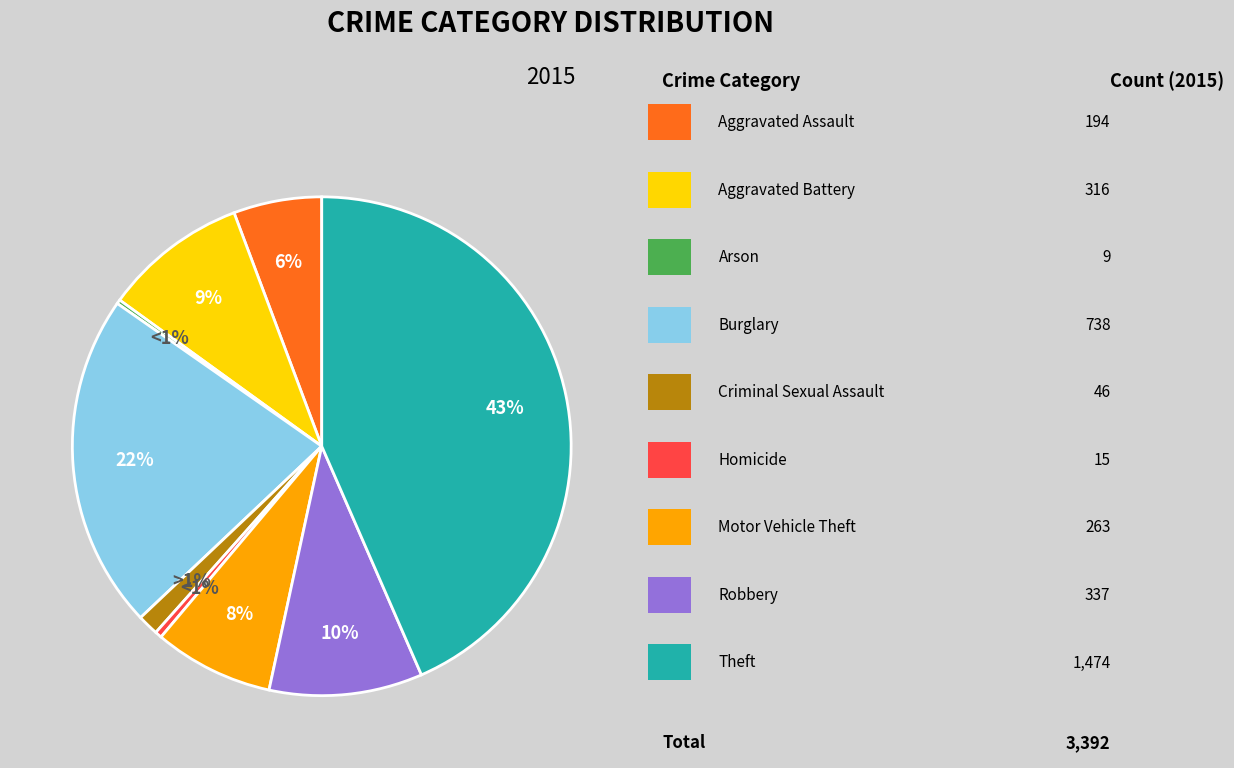

Is the sum of Arson and Criminal Sexual Assault greater than half?

No